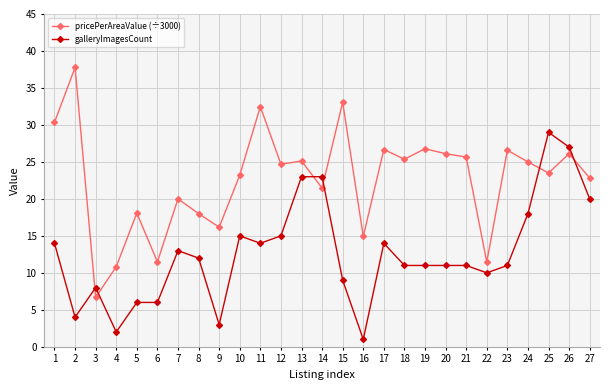

What is the value of the pricePerAreaValue (÷3000) point at the 7th from the left?

20.0